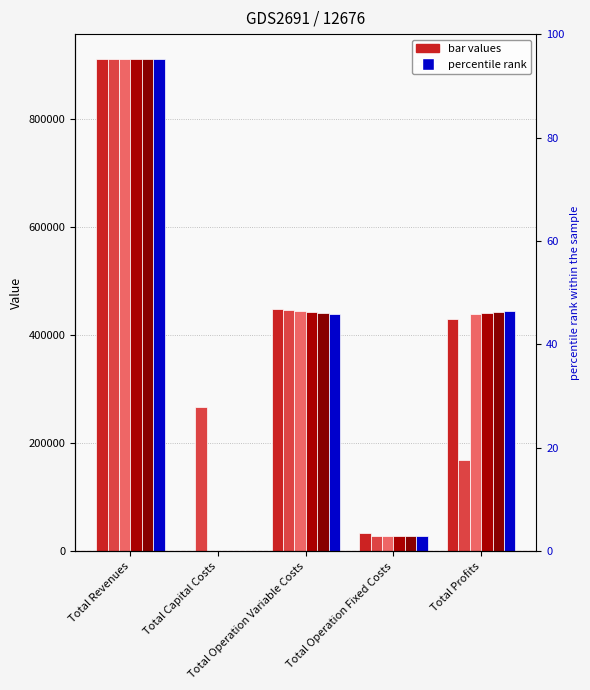

How many values in the col_6 series are below 440214?

2